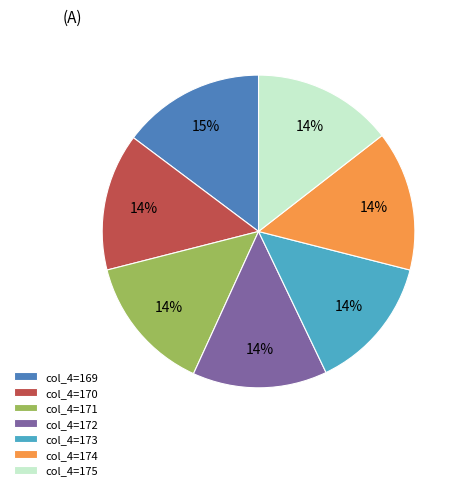

How many segments does this pie chart have?

7